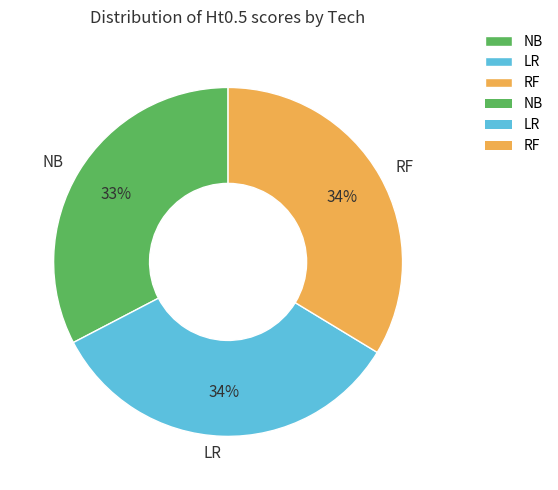

Is it true that LR is 19% of the pie?

False